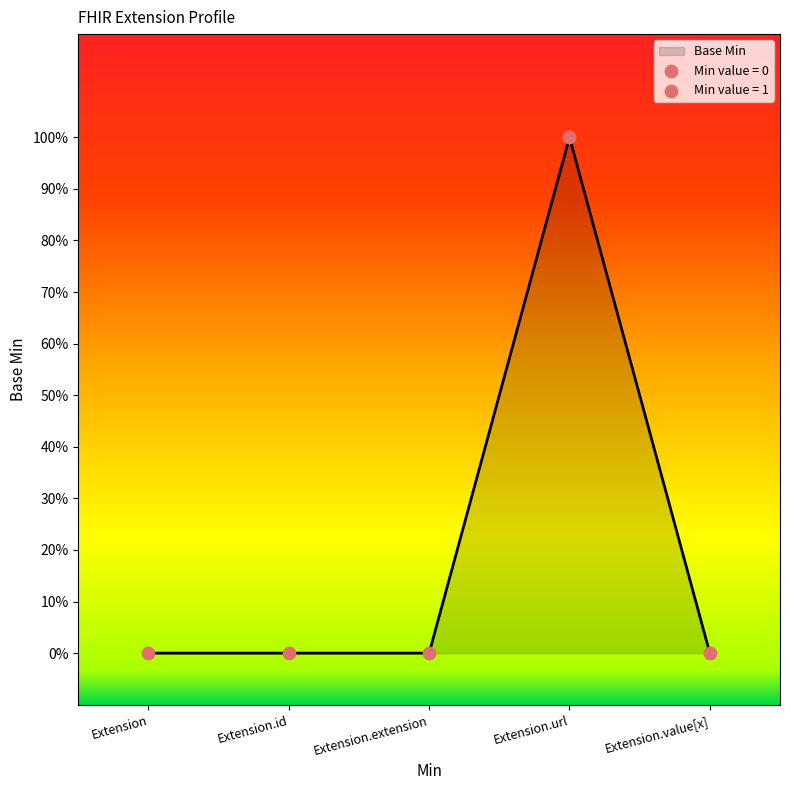

What is the change in value from Extension.id to Extension.url?

+1